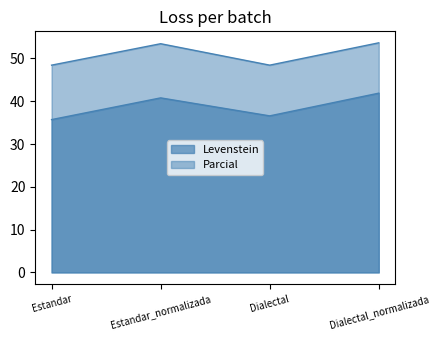

What is the difference between the Parcial values at Dialectal_normalizada and Estandar?

5.2